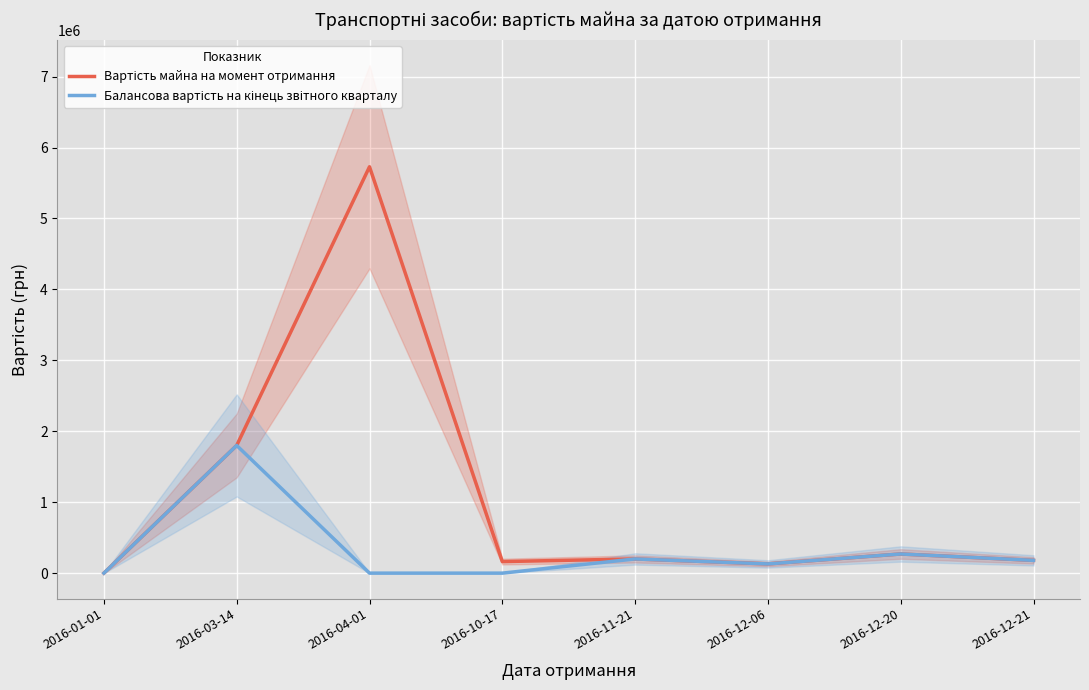

How many values in the Балансова вартість на кінець звітного кварталу series exceed 180000?

3